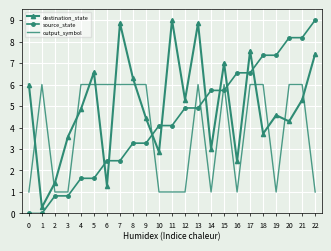

True or false: source_state and output_symbol intersect in this chart.

True